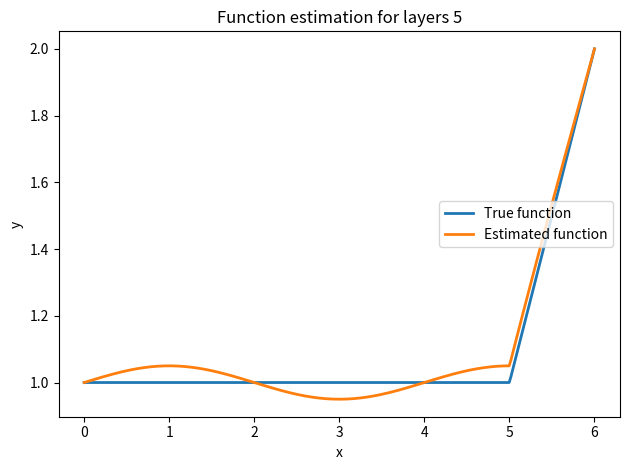

Which series has the largest range (max minus min)?

Estimated function